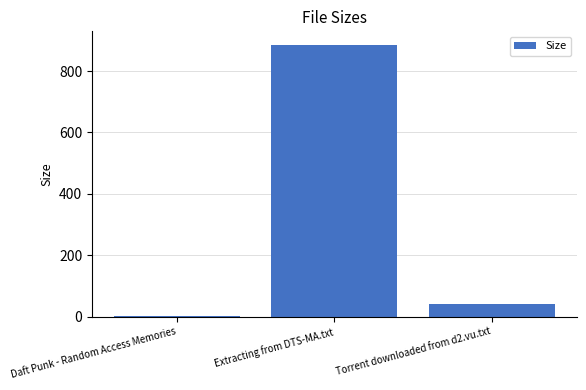

What is the value of the 1st bar from the left?

3.2